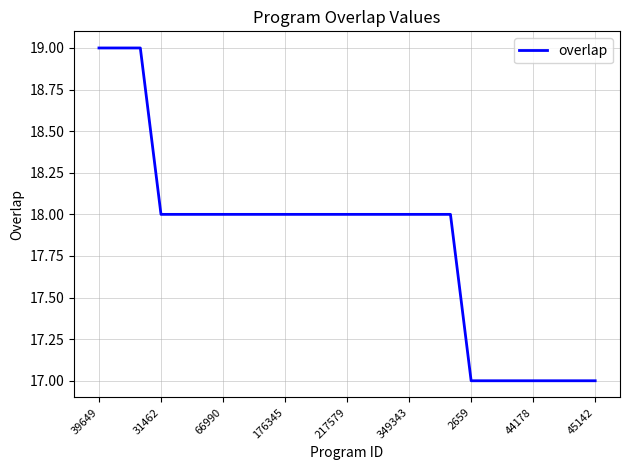

What is the smallest value displayed?

17